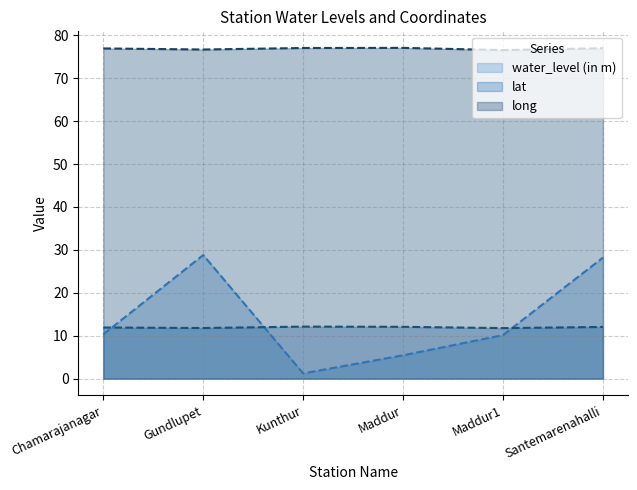

At which label does water_level (in m) first exceed 10?

Chamarajanagar